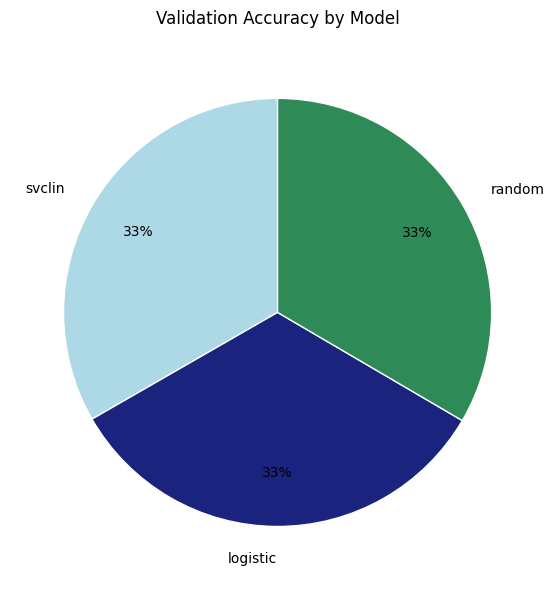

To the nearest percent, what is the average slice percentage?

33%